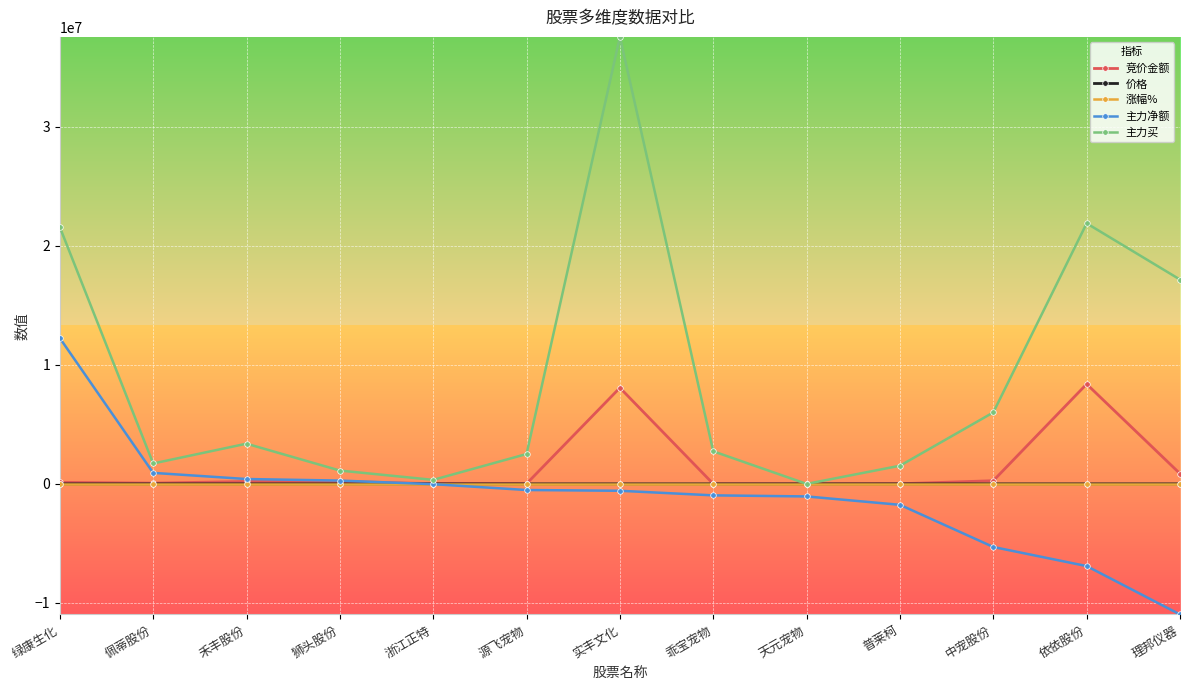

What position from the right is 佩蒂股份?

12